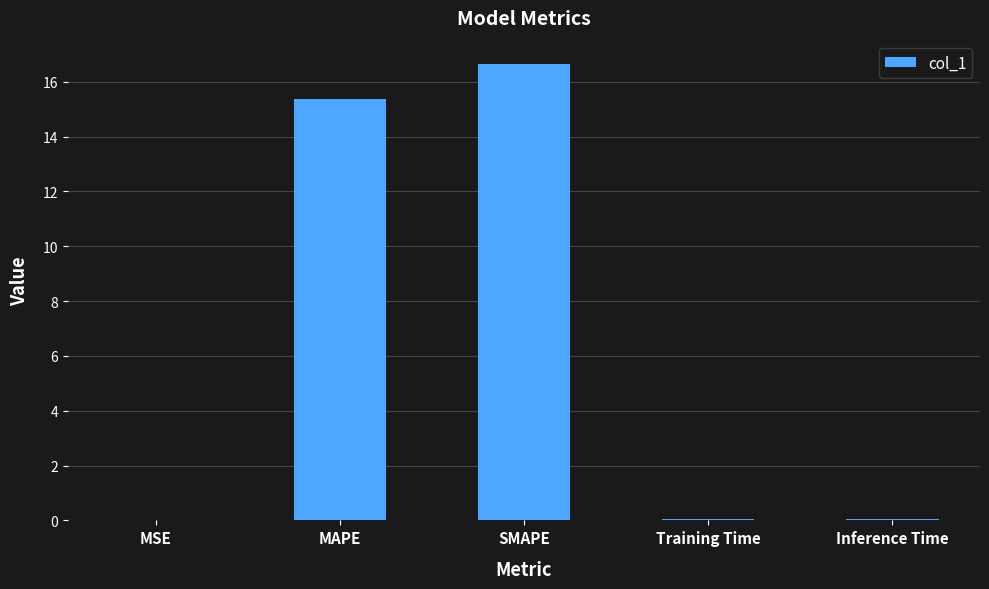

Does the chart contain stacked bars?

No